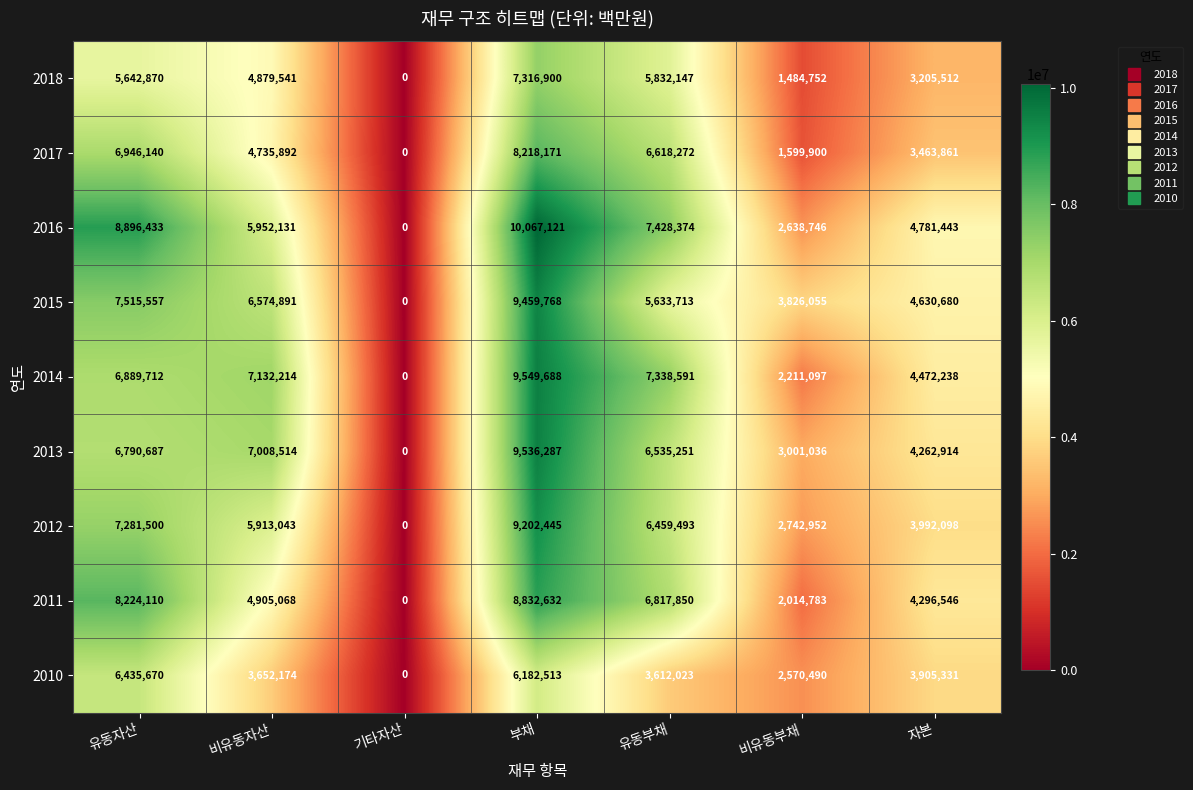

Where does the 2011 series first go above 4905068?

유동자산